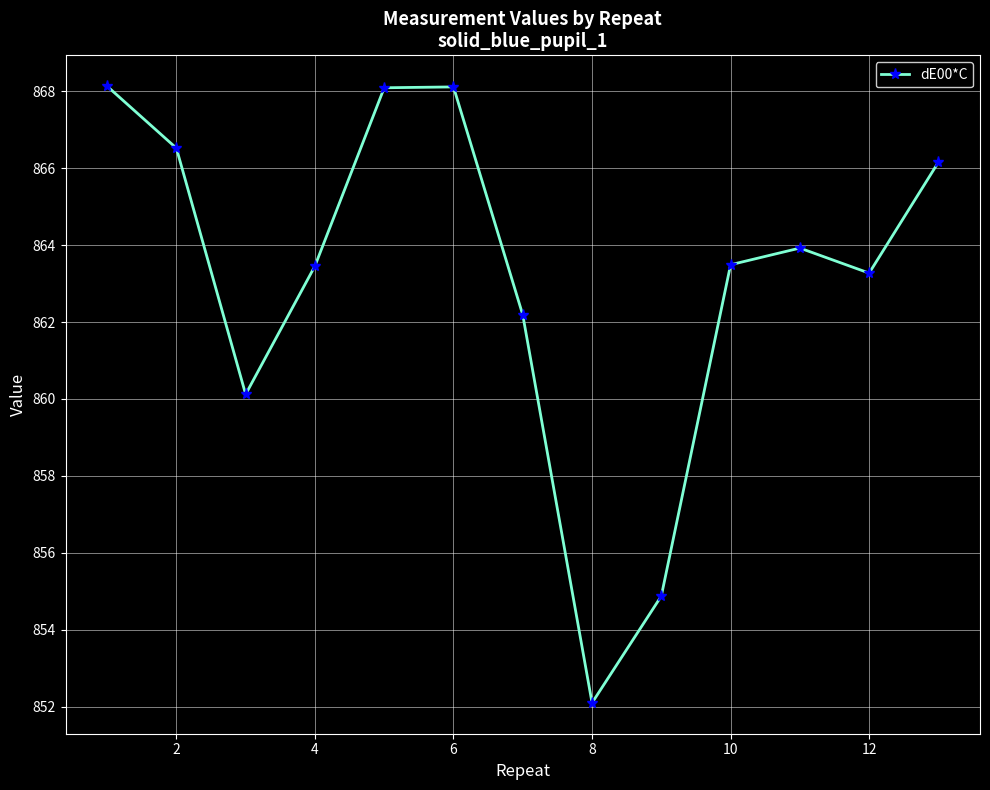

What is the value of the 9th point from the left?

854.9